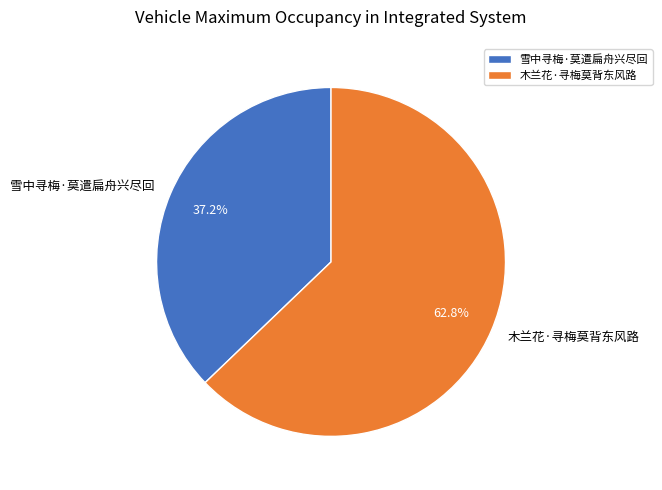

Does 雪中寻梅·莫遣扁舟兴尽回 account for over 50% of the chart?

No